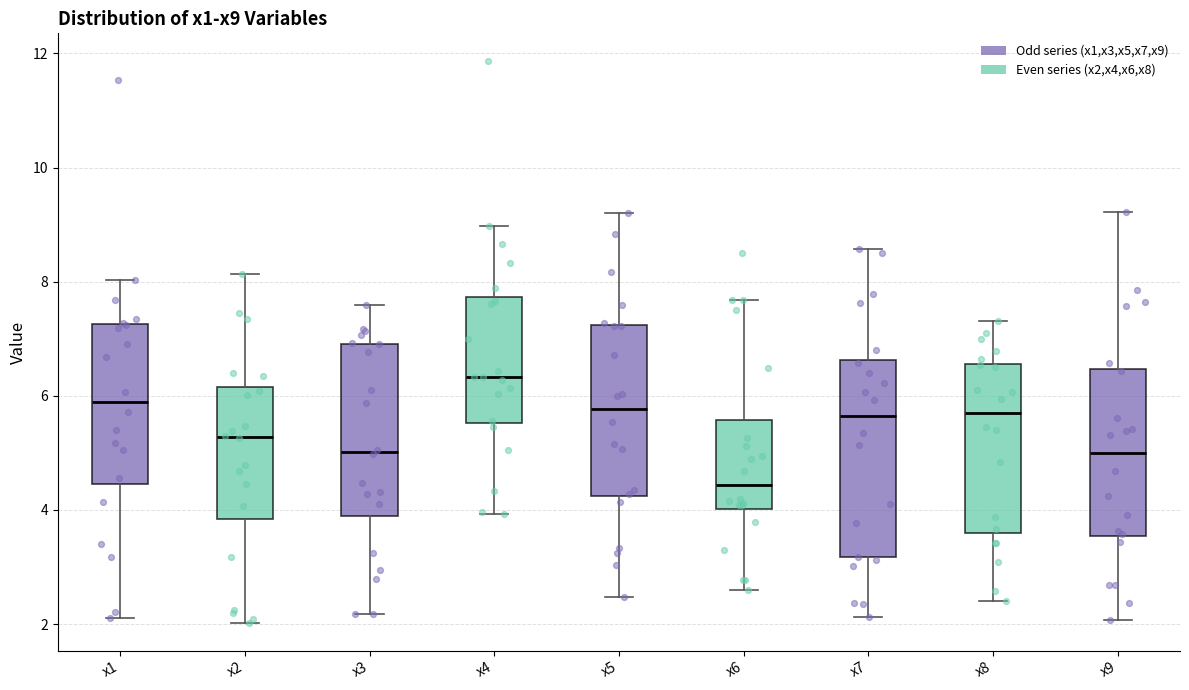

Which box's median line is the lowest?

x6